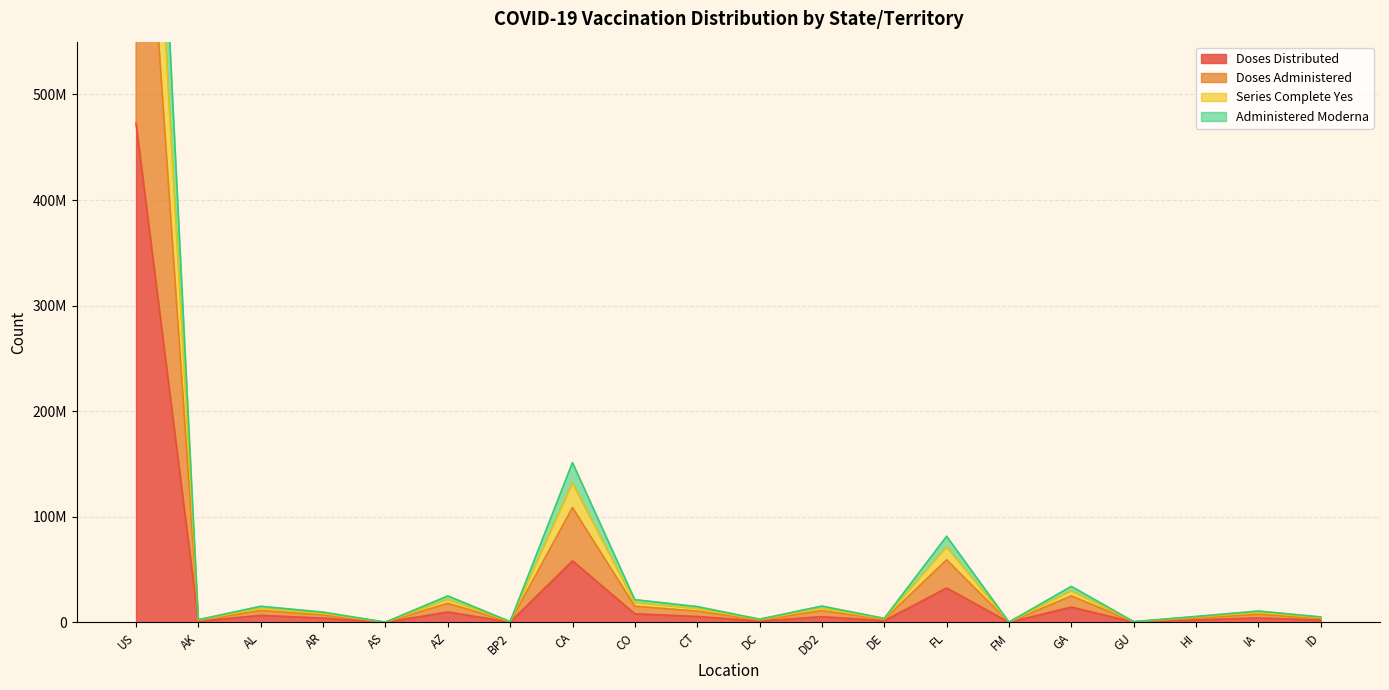

Where is the first local maximum for Doses_Administered?

AL